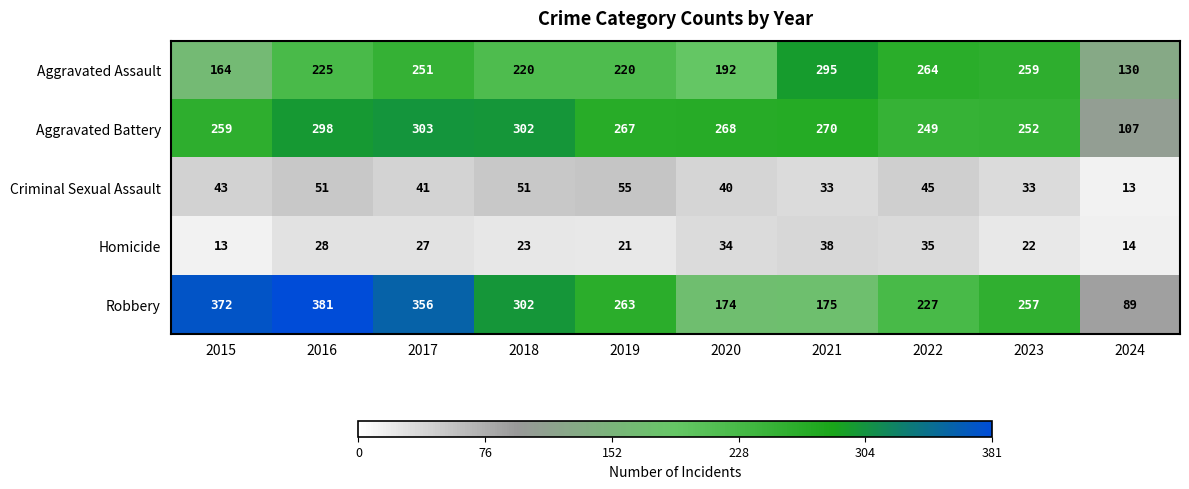

List the labels in order of Robbery value, largest first.

2016, 2015, 2017, 2018, 2019, 2023, 2022, 2021, 2020, 2024